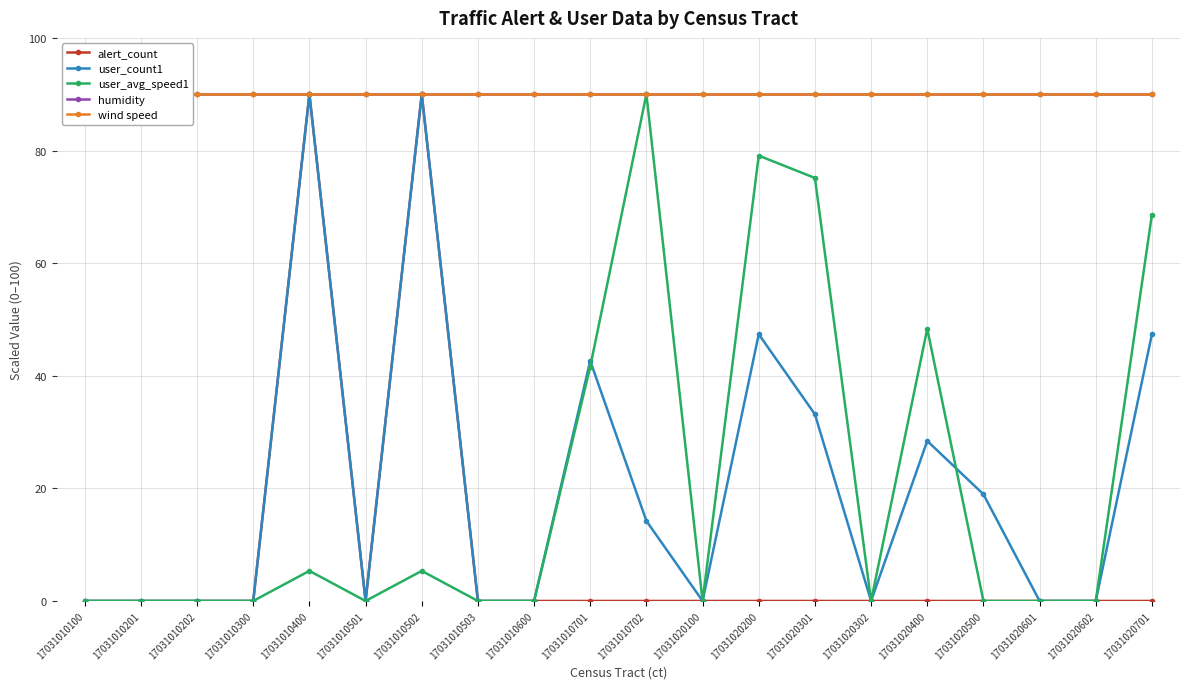

Is the value of alert_count at 17031010100 greater than the value of humidity at 17031010702?

No